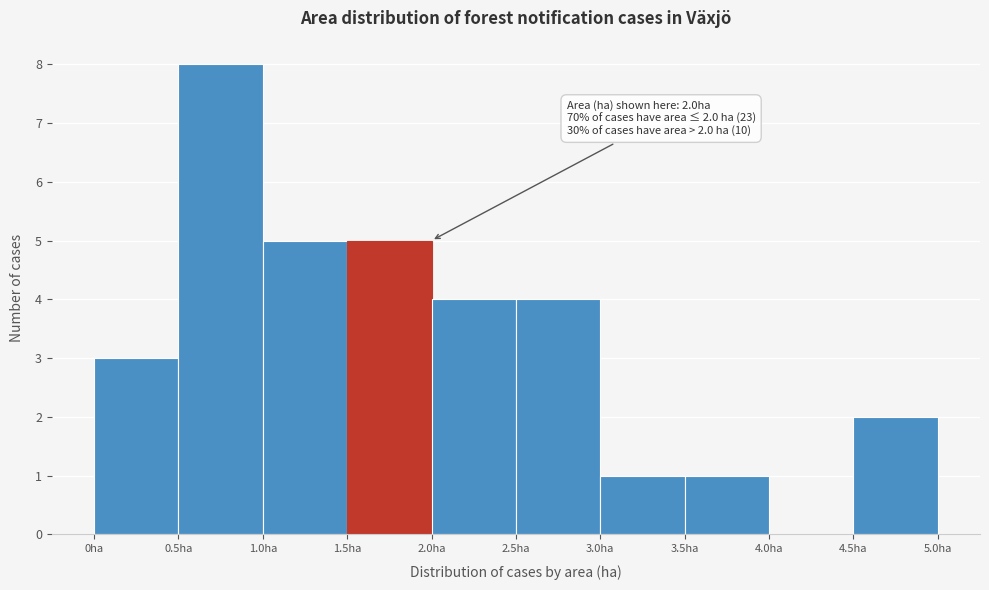

Over which range of the x-axis is the bar tallest?

0.5 to 1.0